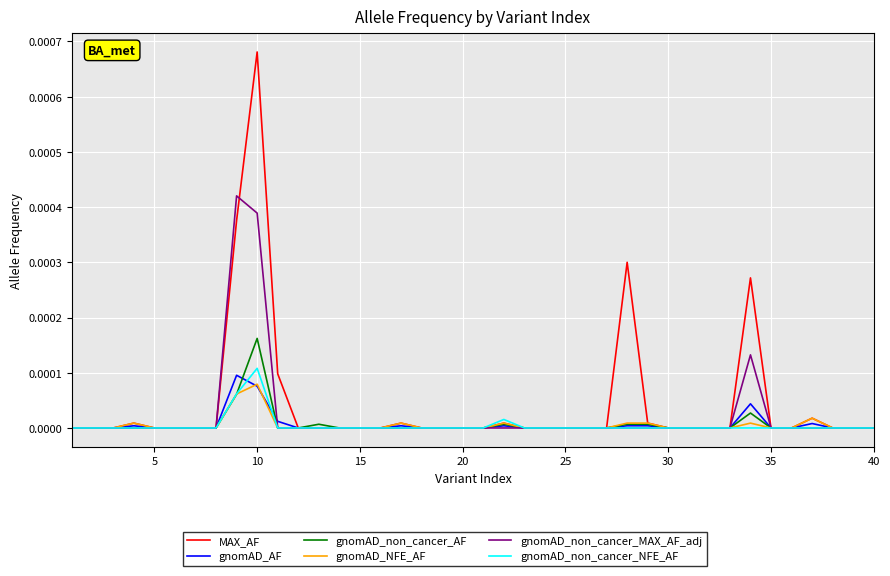

Which series has the widest spread of values?

MAX_AF